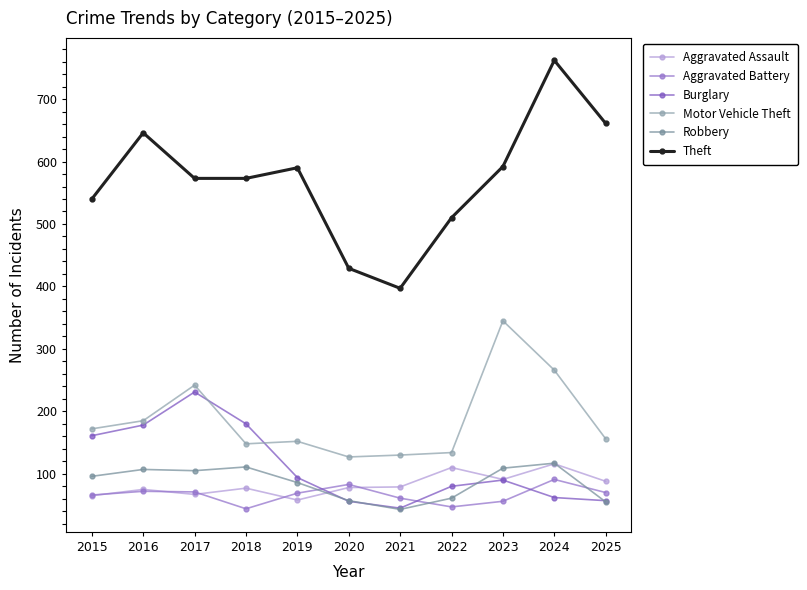

Which series has the largest range (max minus min)?

Theft